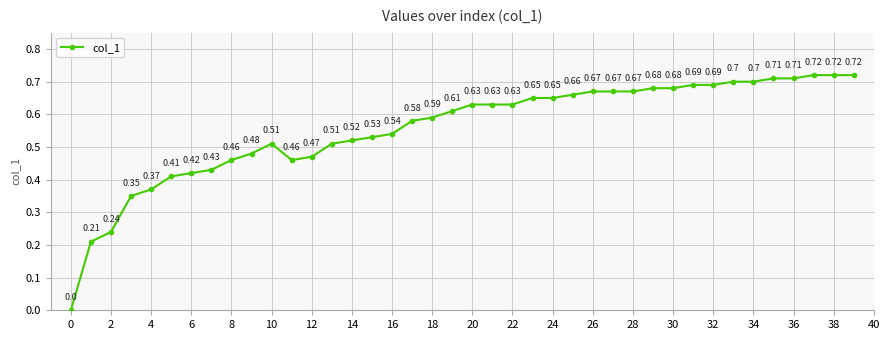

What is the difference between the maximum and minimum values?

0.7